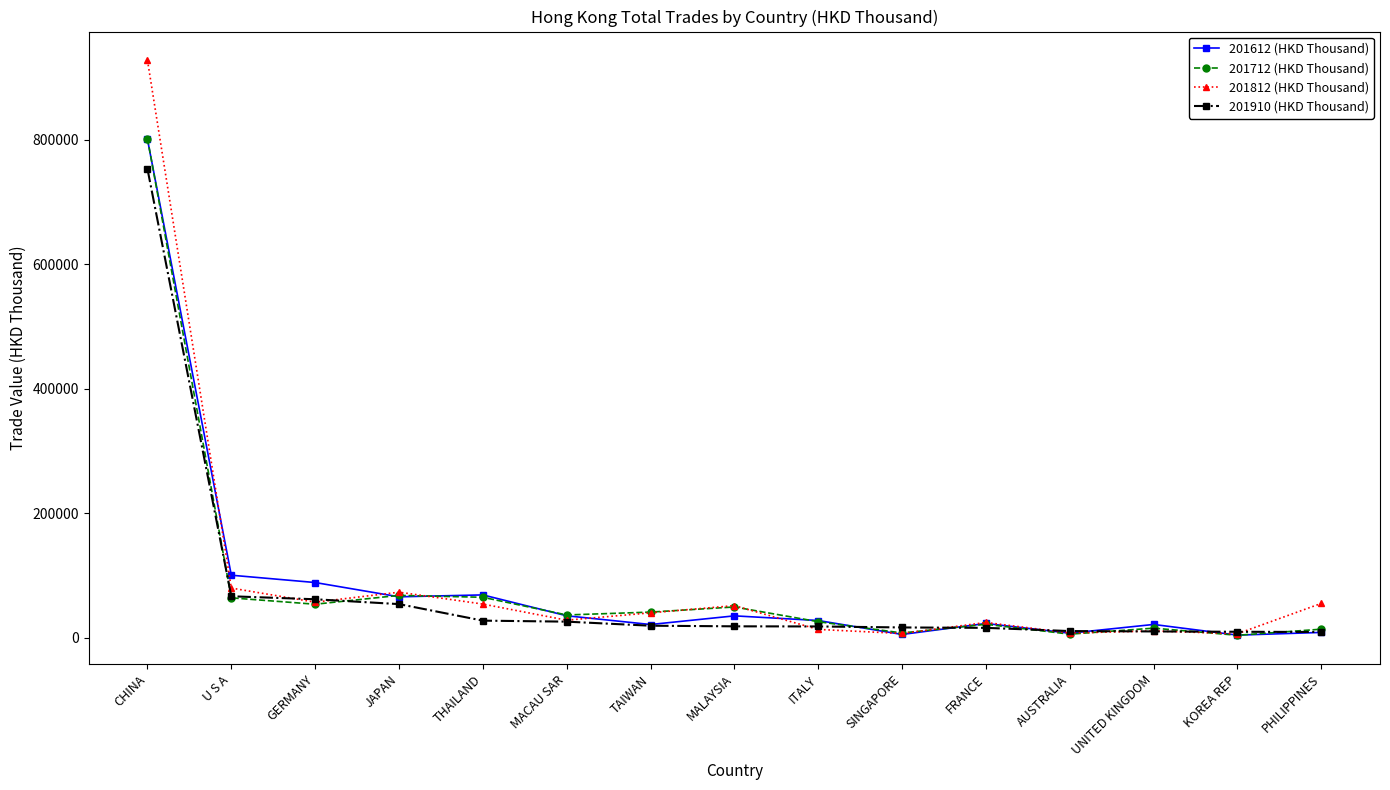

The 201612 (HKD Thousand) series shows 34853.9 at MALAYSIA. True or false?

True